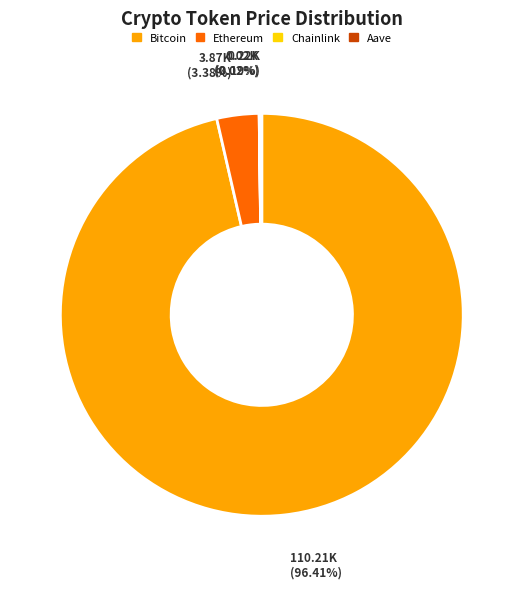

Which slice is the largest?

Bitcoin